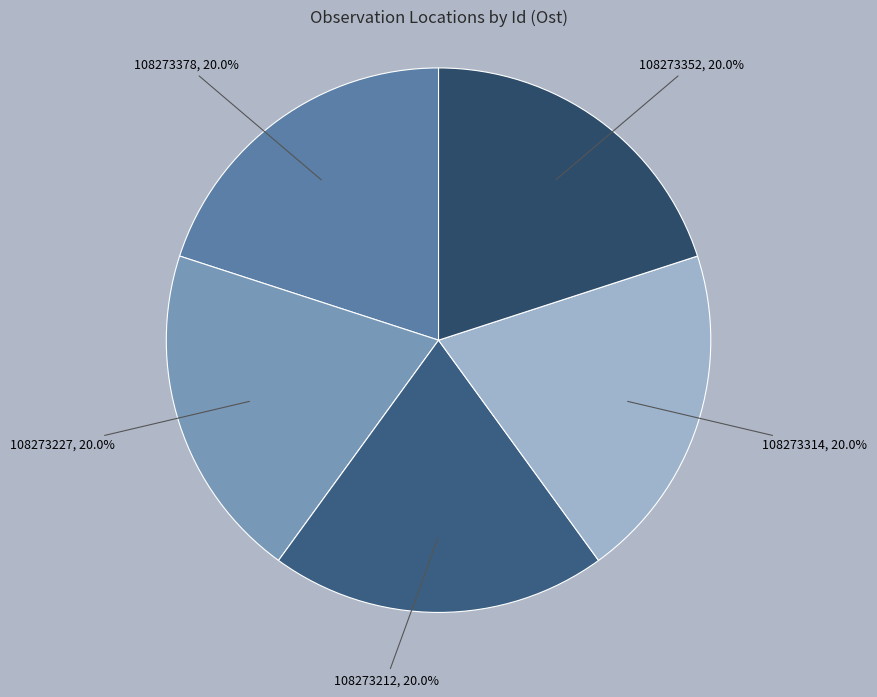

Does 108273378 represent more than half of the total?

No